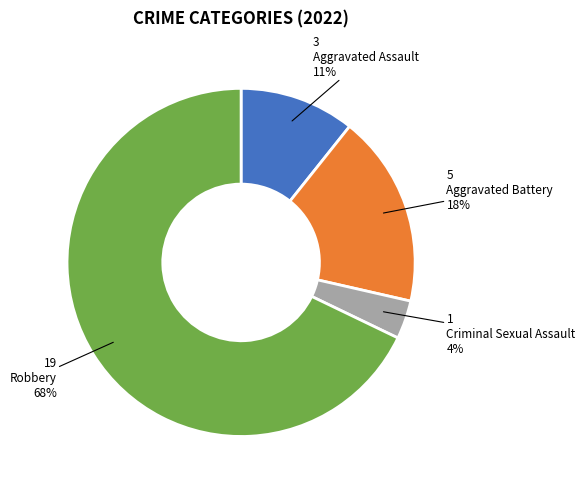

Does any single category account for the majority?

Yes